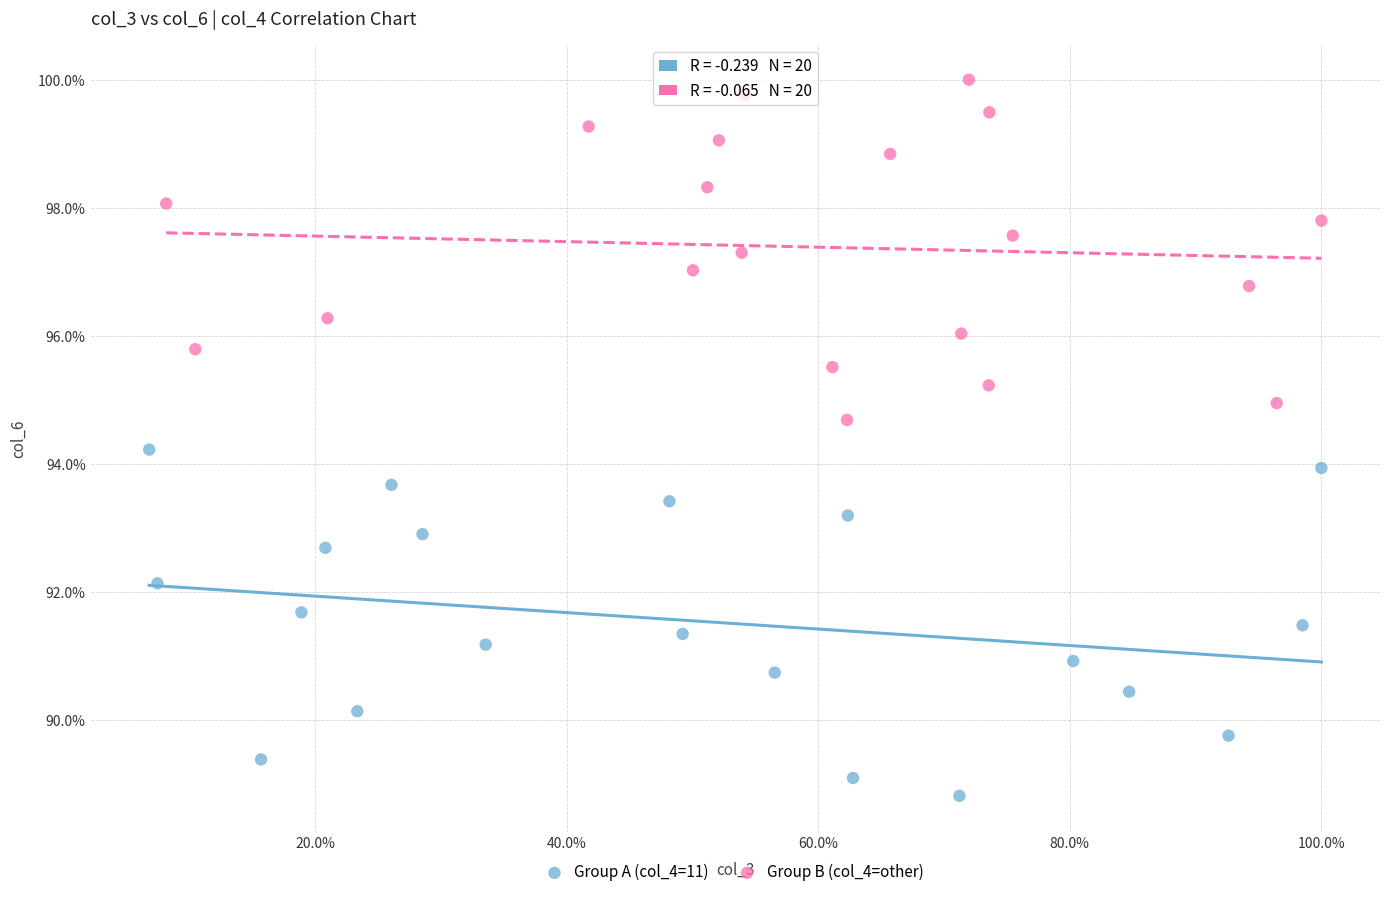

What are all the series names shown in the legend?

Group A (col_4=11), Group B (col_4=other)